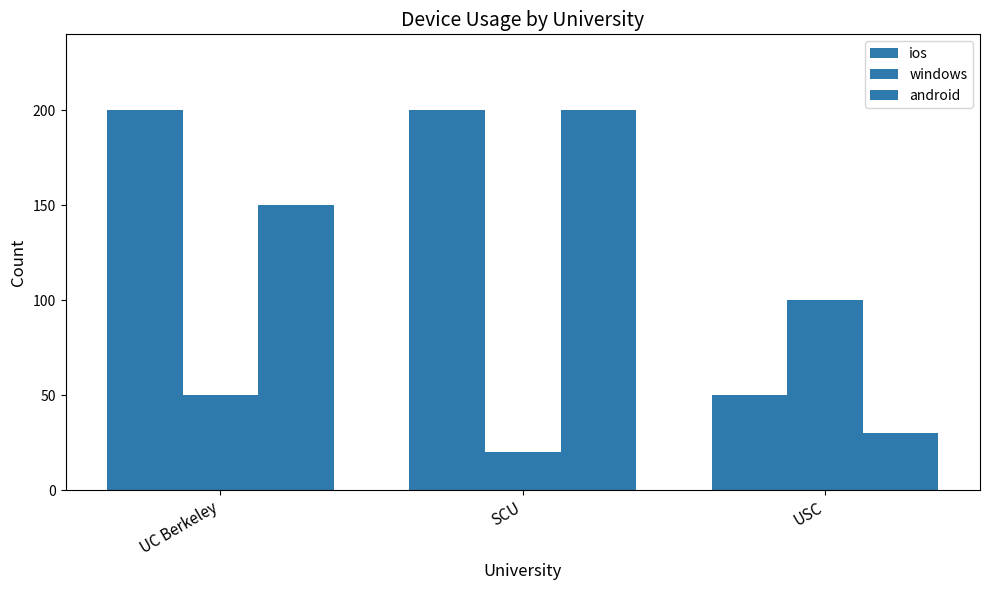

Rank the series by their average value, from lowest to highest.

windows, android, ios